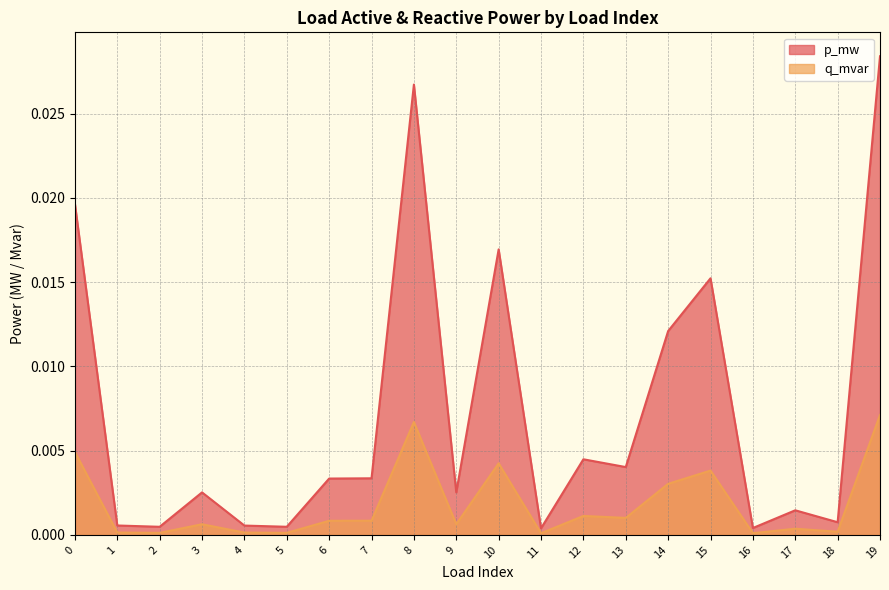

What is the sum of all p_mw values?

0.1